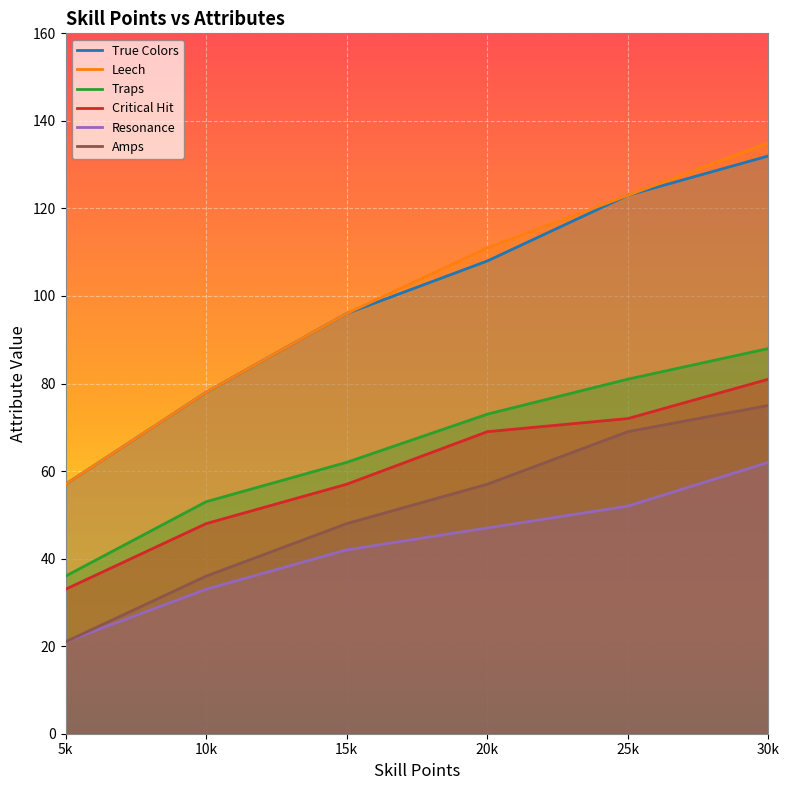

How many lines are shown in the chart?

6